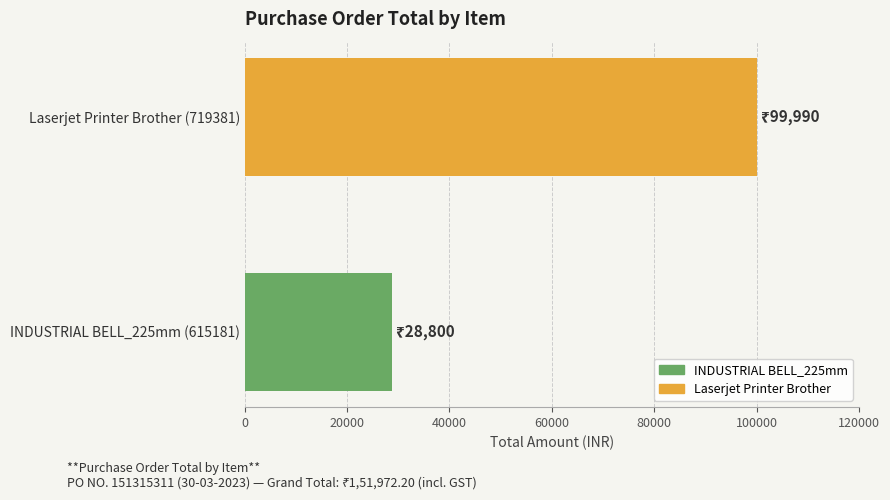

Does the chart contain stacked bars?

No